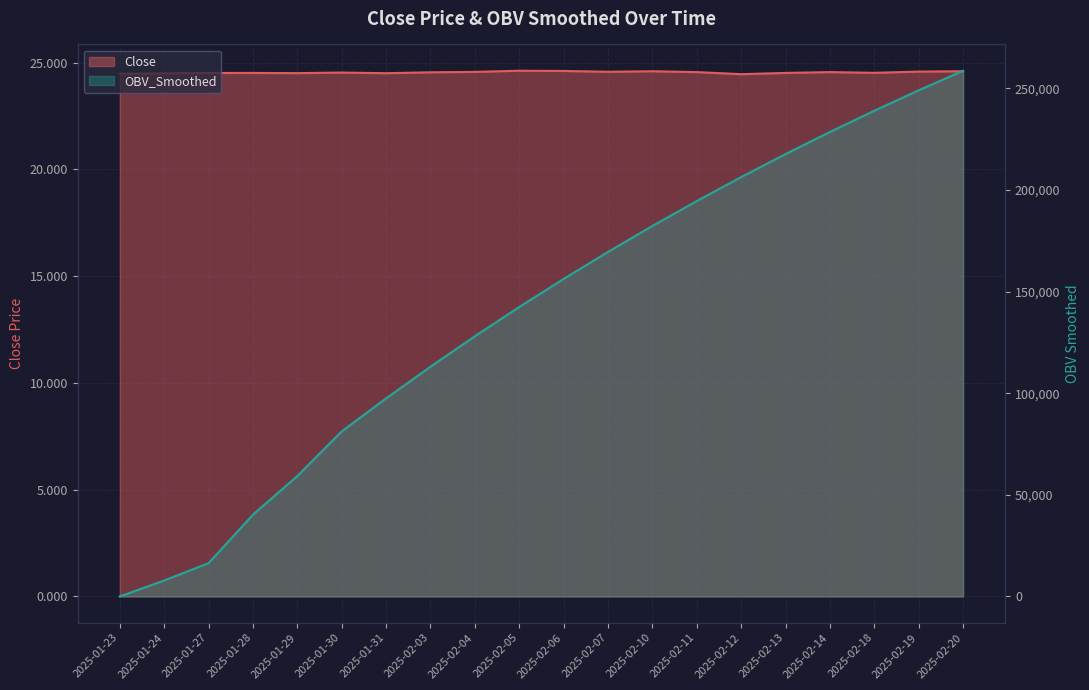

Which category has the lowest value in the OBV_Smoothed series?

2025-01-23